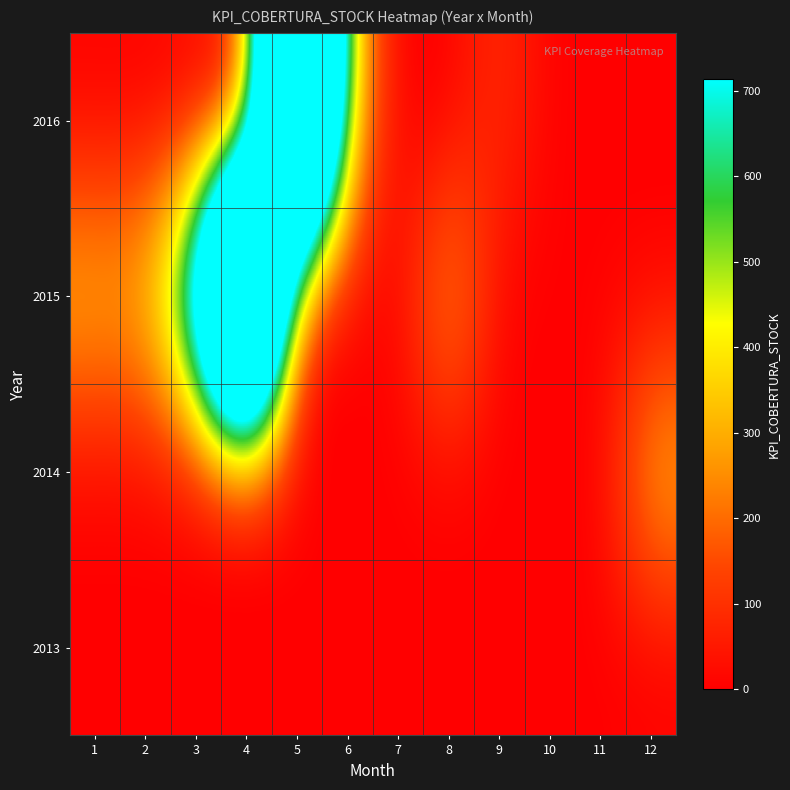

Reading left to right, extract all data points from this chart.

2013: 1=0.0	2=0.0	3=0.0	4=0.0	5=0.0	6=0.0	7=0.0	8=0.0	9=0.0	10=0.0	11=0.0	12=0.0
2014: 1=0.0	2=0.0	3=0.0	4=0.0	5=0.0	6=0.0	7=0.0	8=0.0	9=-3.0	10=0.0	11=0.0	12=338.0
2015: 1=347.8	2=339.2	3=896.0	4=2874.0	5=1.0	6=1.0	7=1.0	8=322.0	9=1.7	10=0.1	11=1.6	12=0.2
2016: 1=1.3	2=0.4	3=2.9	4=3.3	5=2586.0	6=376.5	7=-19.8	8=0.0	9=98.0	10=0.0	11=0.0	12=0.0